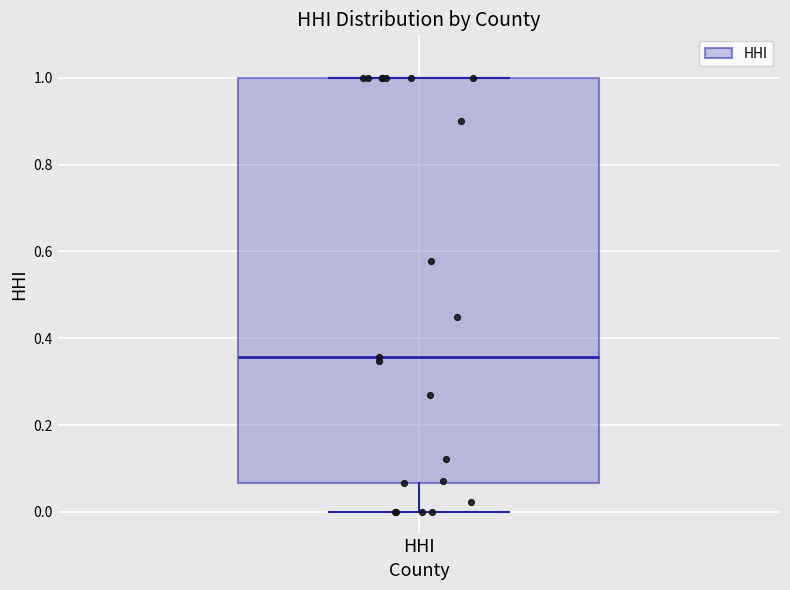

Read this box plot against the y-axis: the position of the median line, the range covered by the box, and the ends of both whiskers. The values are not printed on the chart, so give them approximately, as read against the axis.

median 0.36, box 0.06 to 1.00, whiskers 0.00 to 1.00